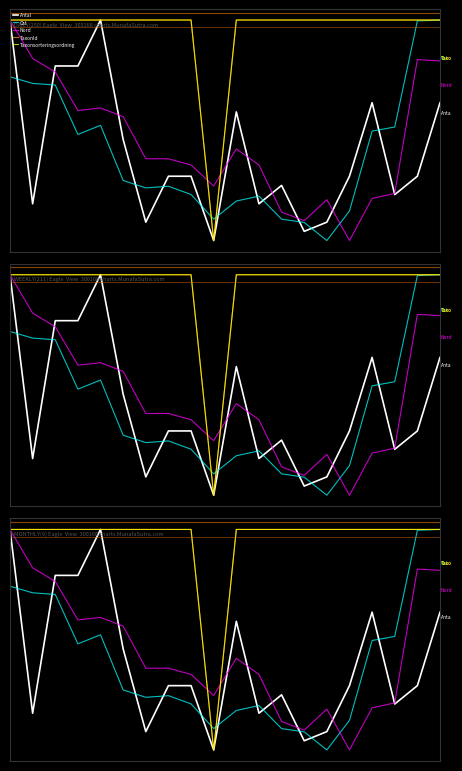

What is the total value across all series at 0?

3.9